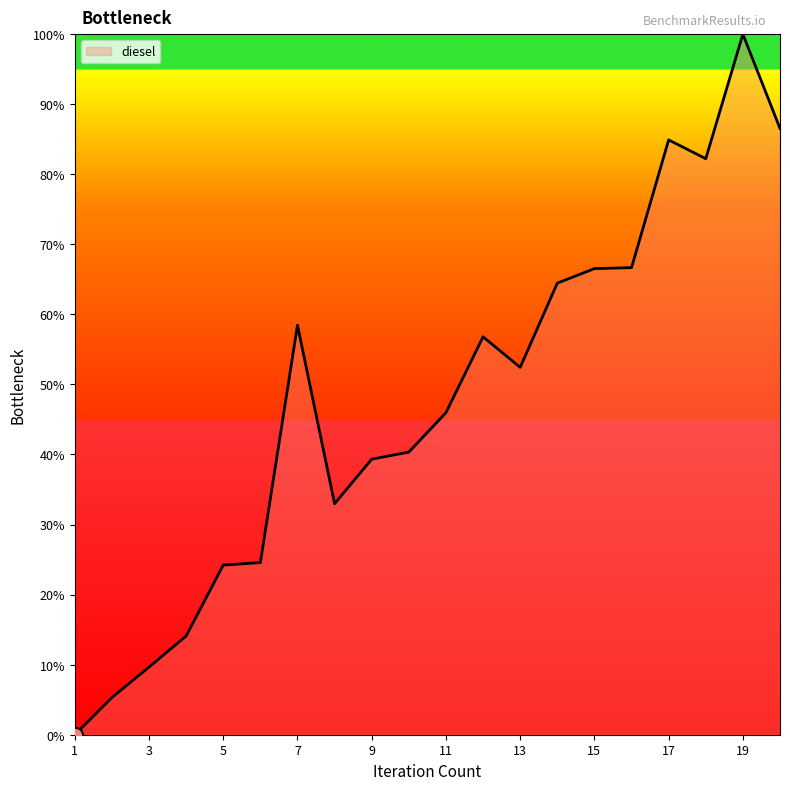

What is the maximum value shown in the chart?

100.0